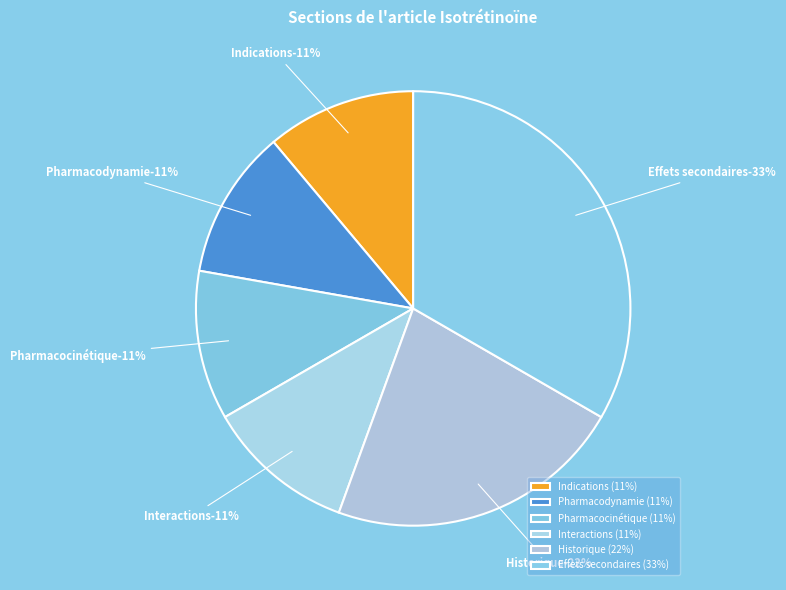

Count the number of slices in the pie.

6